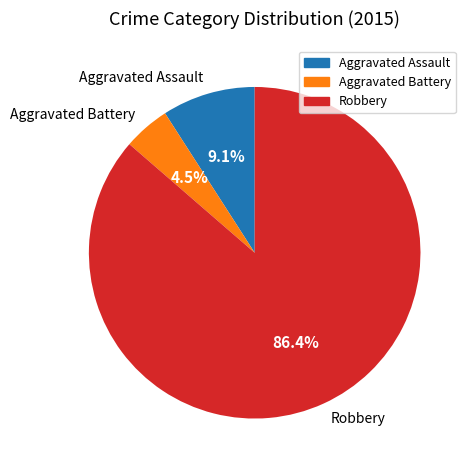

Rank the categories by value from highest to lowest.

Robbery, Aggravated Assault, Aggravated Battery